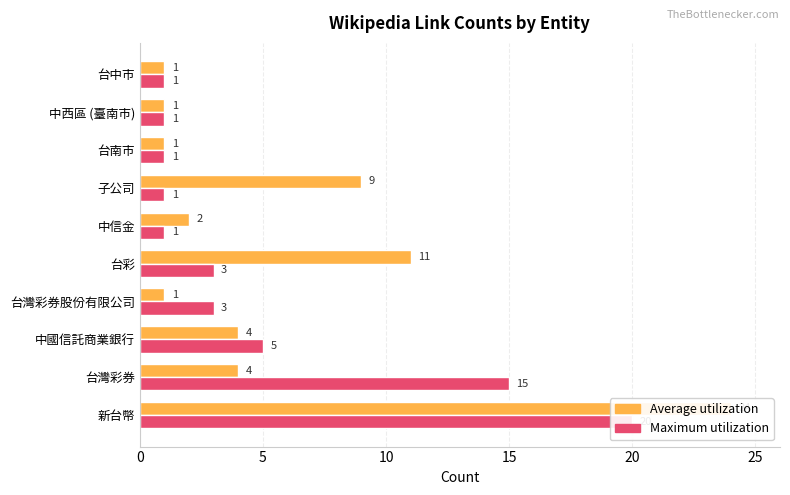

What is the sum of all Average utilization values?

58